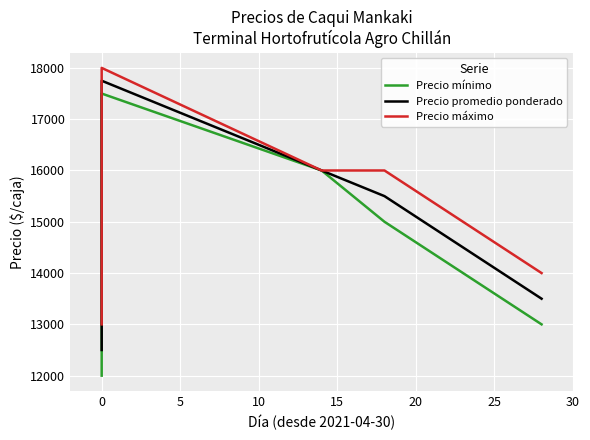

True or false: Precio promedio ponderado and Precio mínimo intersect in this chart.

False